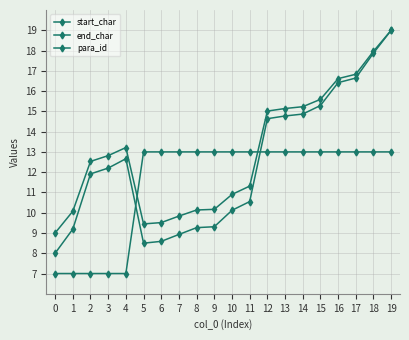

List the labels in order of para_id value, smallest first.

0, 1, 2, 3, 4, 5, 6, 7, 8, 9, 10, 11, 12, 13, 14, 15, 16, 17, 18, 19